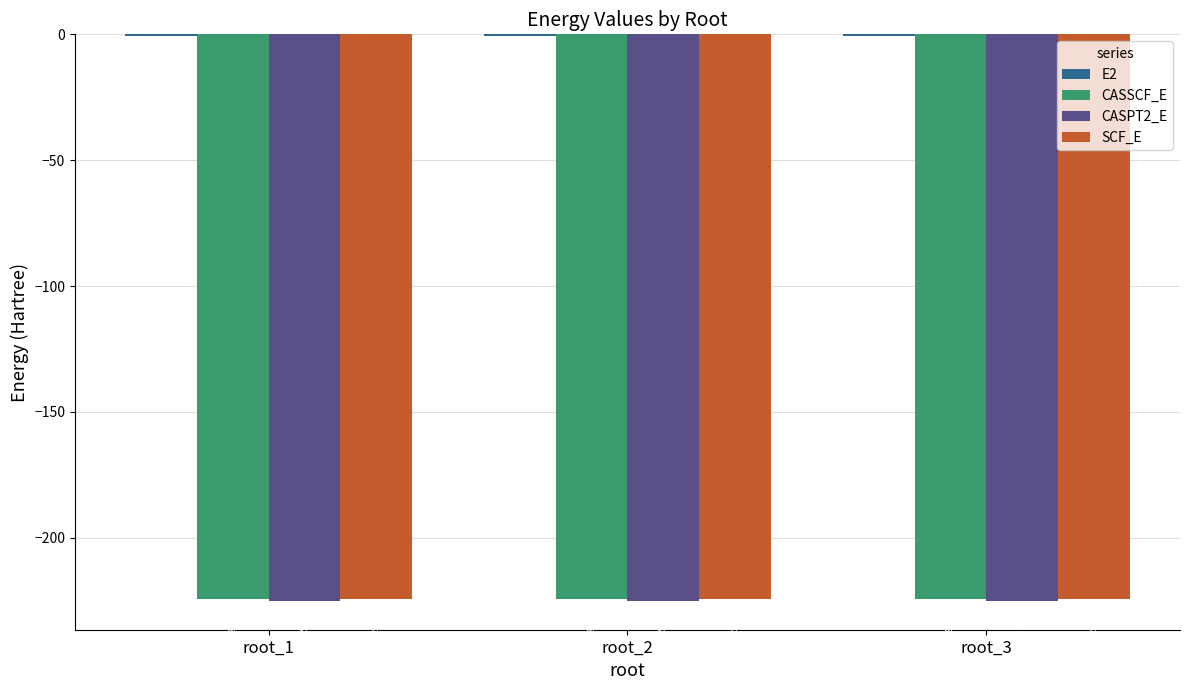

Does the chart contain any negative values?

Yes